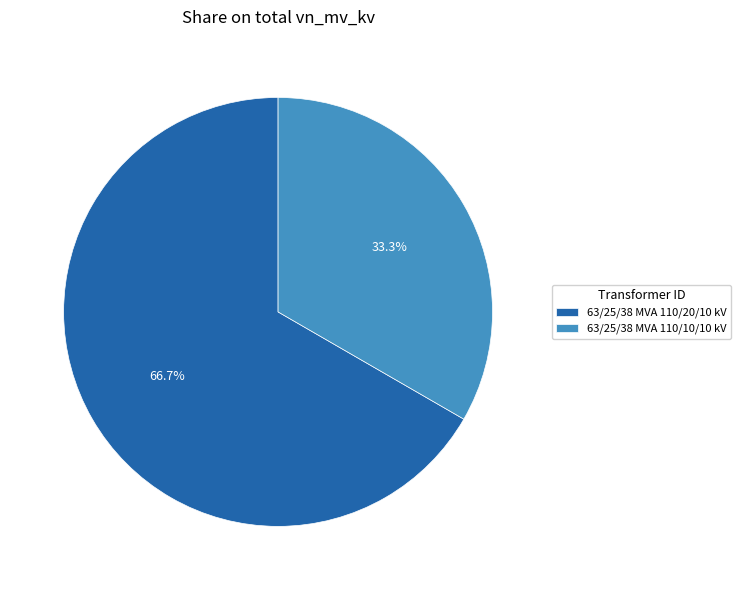

To the nearest percent, what is the difference between the largest and smallest slice percentages?

33%